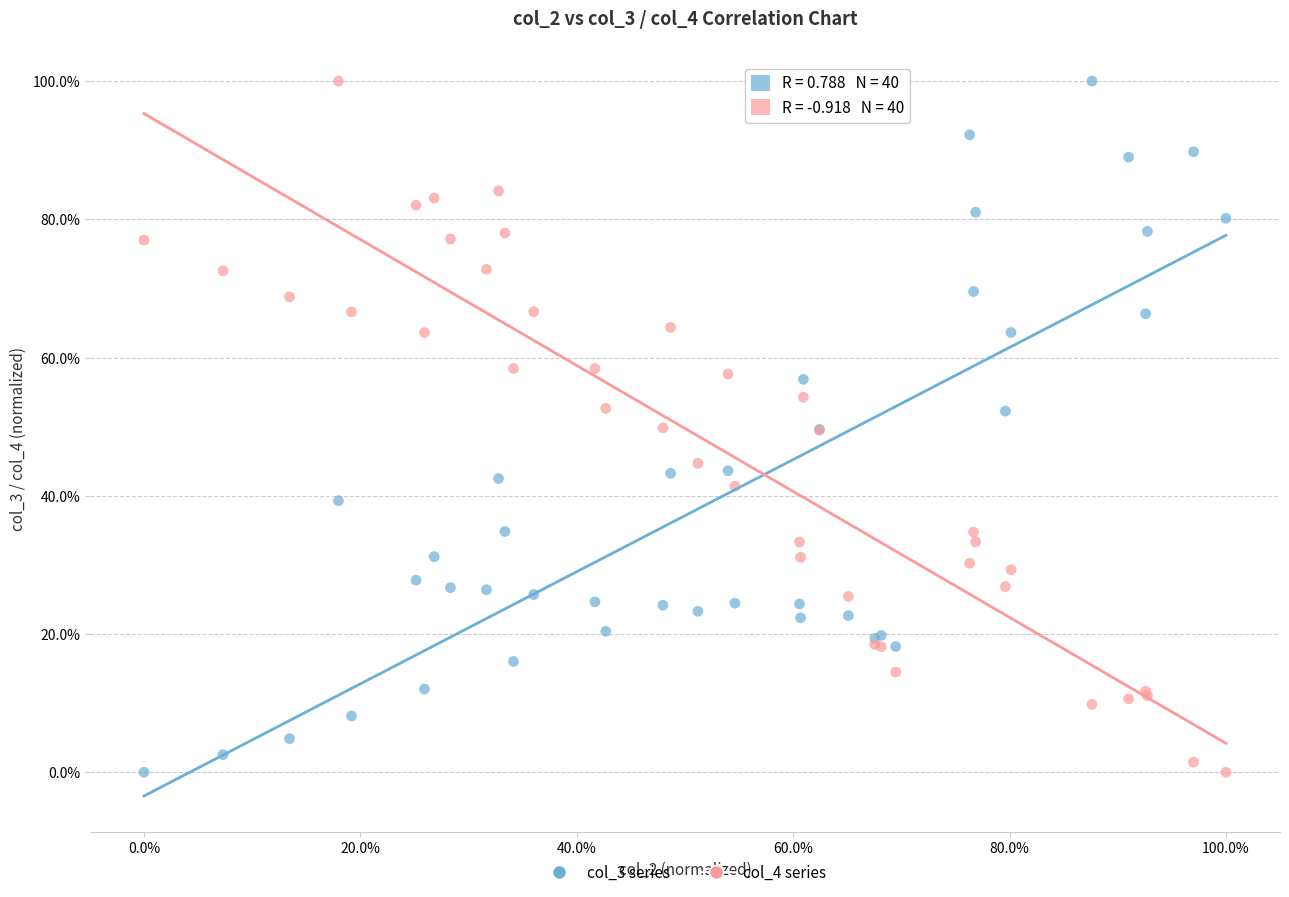

What are all the series names shown in the legend?

col_3 series, col_4 series